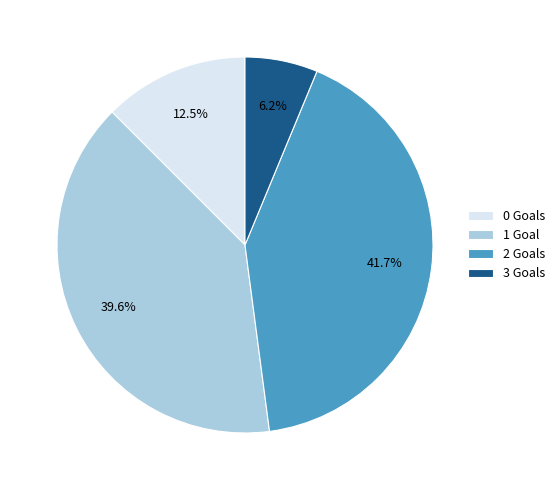

The 3 slice represents 13% of the pie. True or false?

False